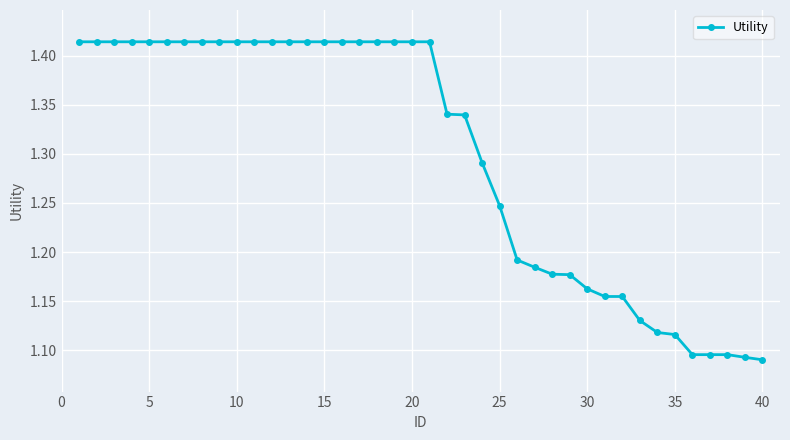

What is the difference between the maximum and second lowest values?

0.3